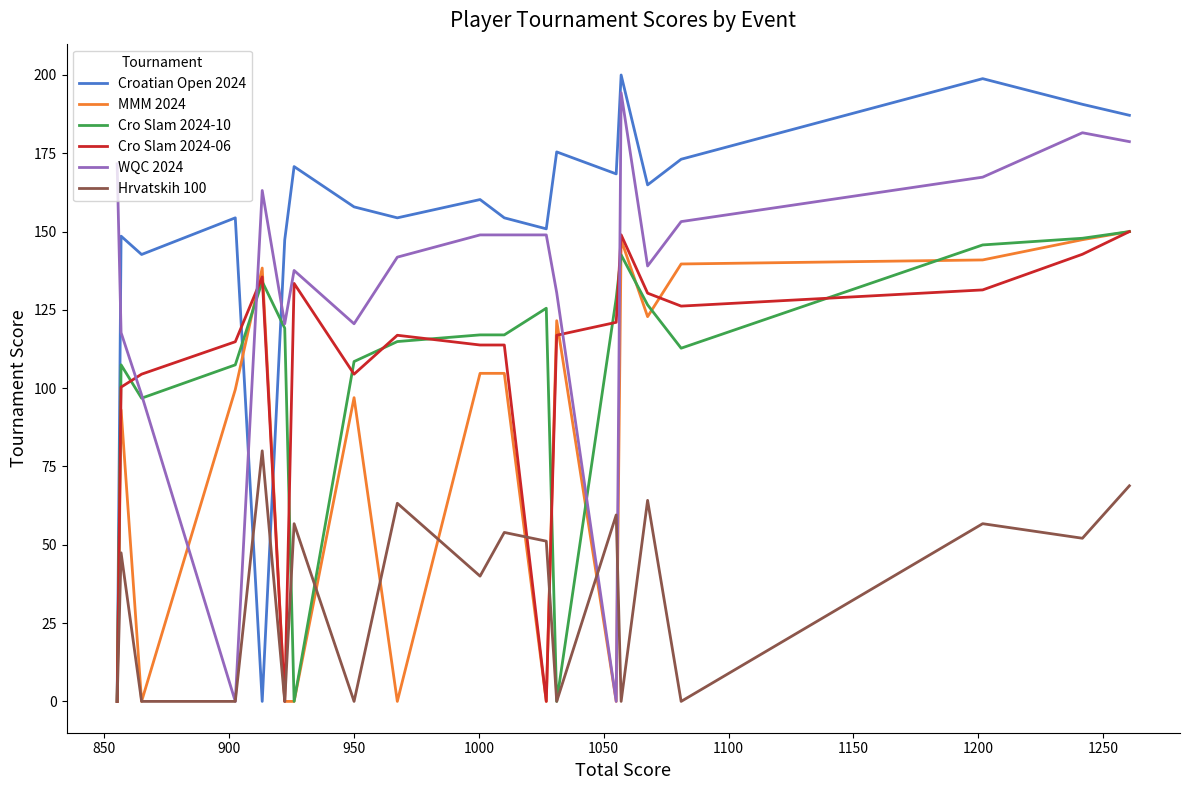

Reading left to right, transcribe all the data shown in this chart.

Croatian Open 2024: 187.1	190.6	198.8	173.1	164.9	200.0	168.4	175.4	150.9	154.4	160.2	154.4	157.9	170.8	147.4	0.0	154.4	142.7	148.5	0.0
MMM 2024: 150.0	147.4	140.9	139.7	122.8	147.4	0.0	121.5	0.0	104.7	104.7	0.0	97.0	0.0	0.0	138.4	99.6	0.0	93.1	0.0
Cro Slam 2024-10: 150.0	147.9	145.7	112.8	126.6	142.6	128.7	0.0	125.5	117.0	117.0	114.9	108.5	0.0	119.2	134.0	107.5	96.8	107.5	0.0
Cro Slam 2024-06: 150.0	142.8	131.4	126.2	130.3	149.0	121.0	116.9	0.0	113.8	113.8	116.9	104.5	133.4	0.0	135.5	114.8	104.5	100.3	0.0
WQC 2024: 178.7	181.6	167.4	153.2	139.0	194.3	0.0	130.5	148.9	148.9	148.9	141.8	120.6	137.6	120.6	163.1	0.0	97.9	117.7	171.6
Hrvatskih 100: 68.8	52.1	56.7	0.0	64.2	0.0	59.5	0.0	51.2	54.0	40.0	63.3	0.0	56.7	0.0	80.0	0.0	0.0	47.4	0.0